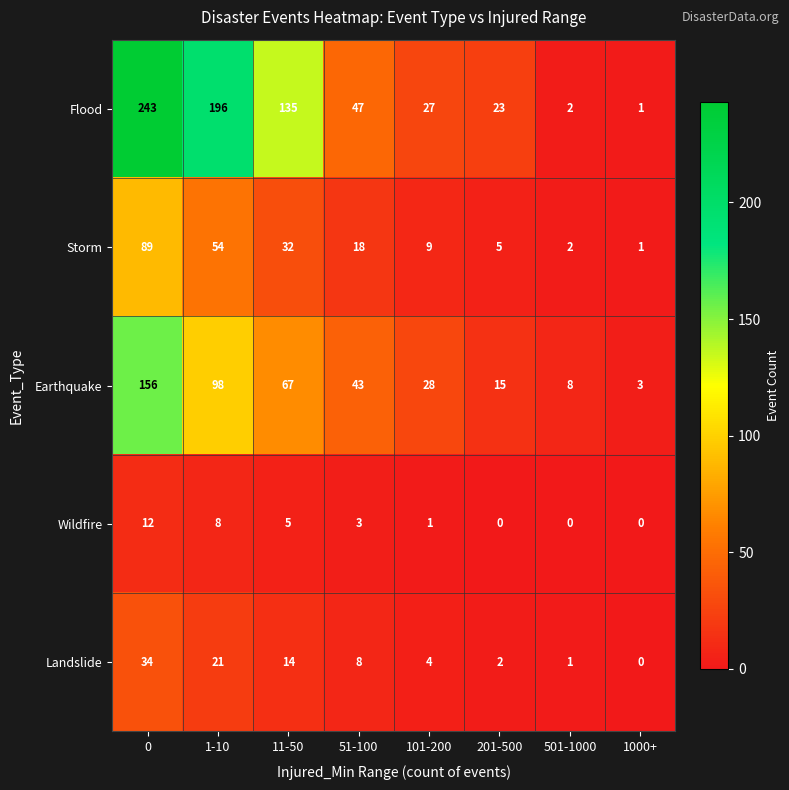

What is the difference between the second highest and second lowest values in the Wildfire series?

8